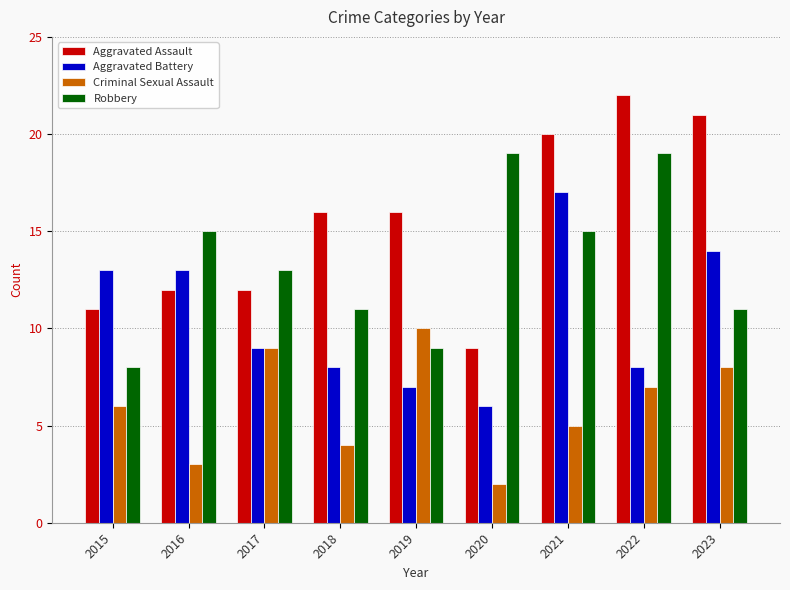

The Criminal Sexual Assault series shows 5 at 2021. True or false?

True